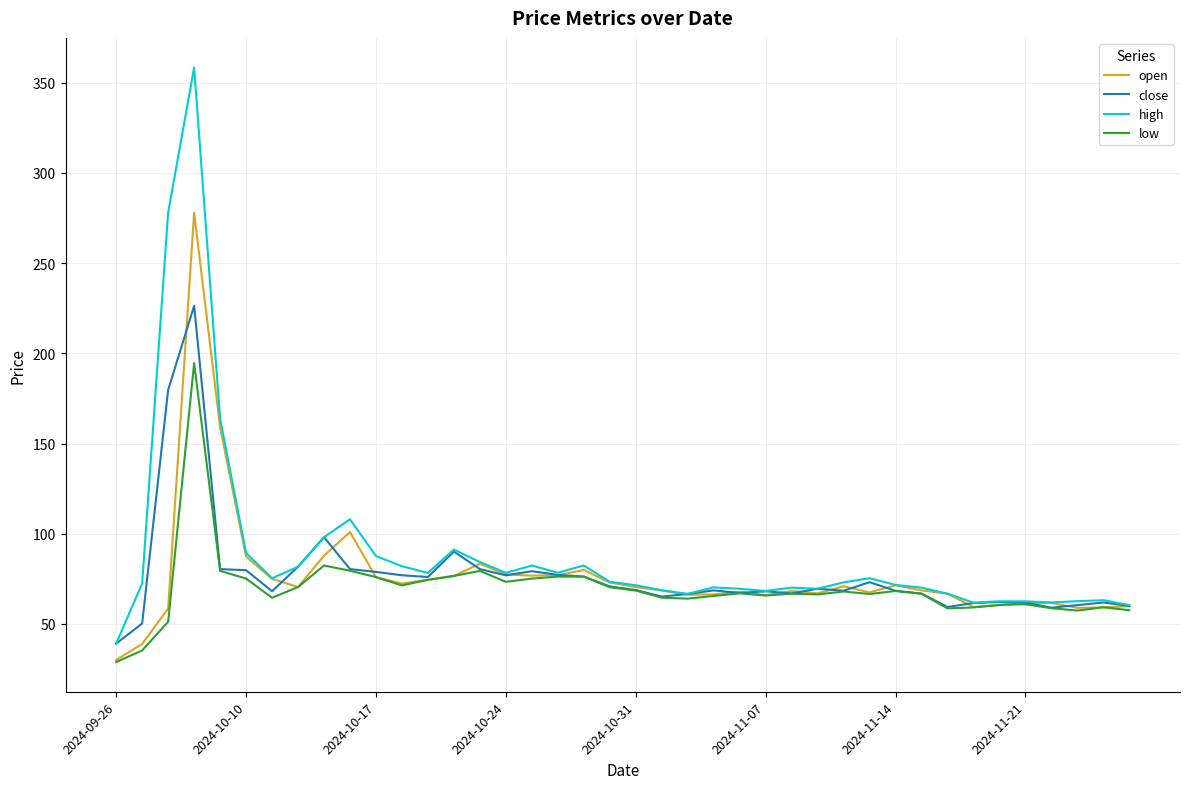

Which series has the widest spread of values?

high